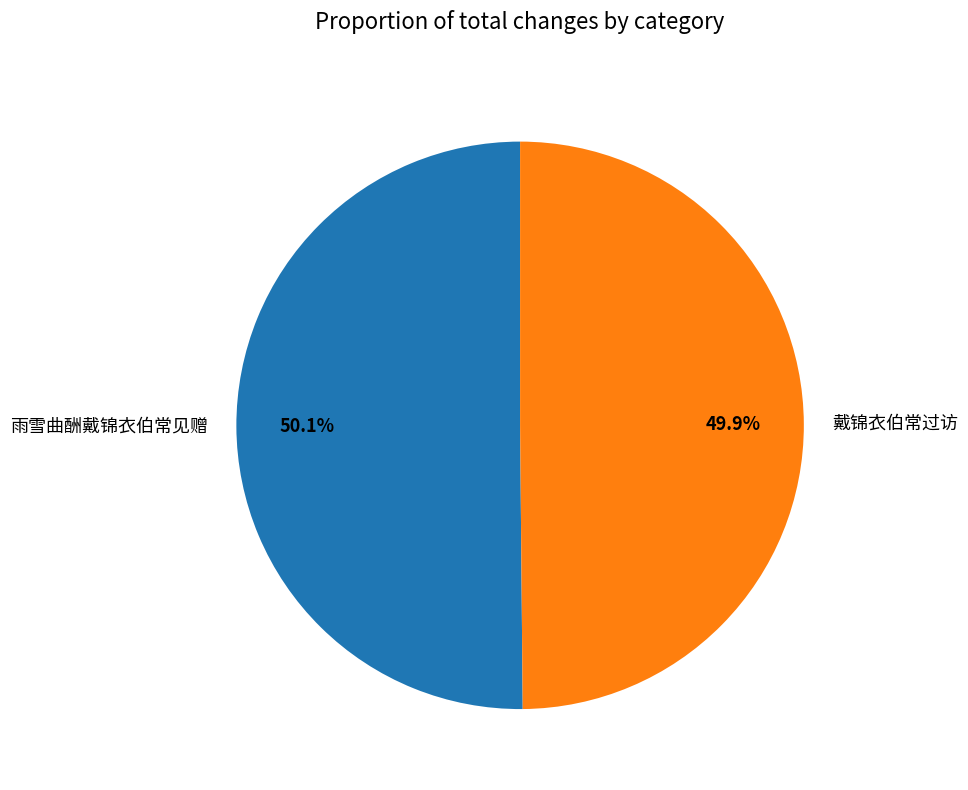

Combined, what portion of the pie is 雨雪曲酬戴锦衣伯常见赠 and 戴锦衣伯常过访?

100.0%